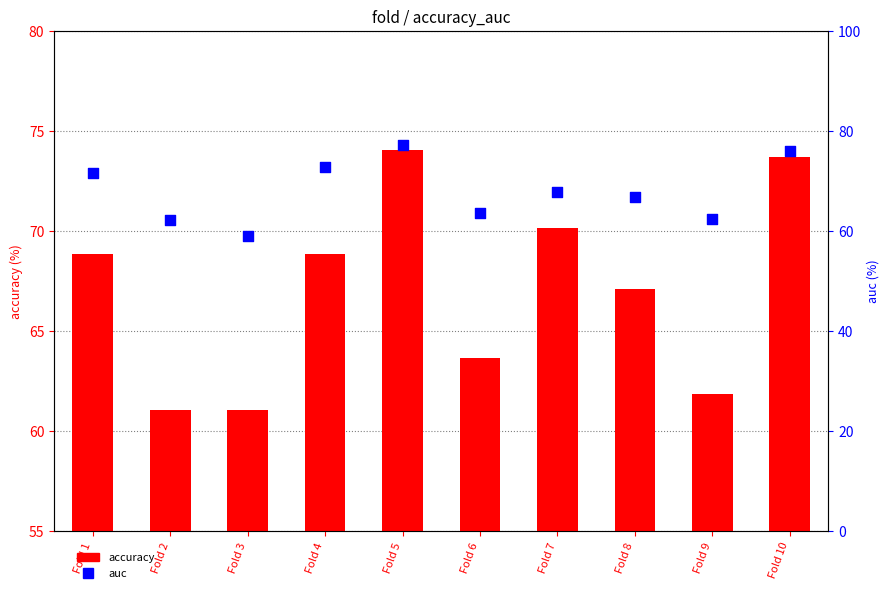

Which series contains the lowest Y value?

auc